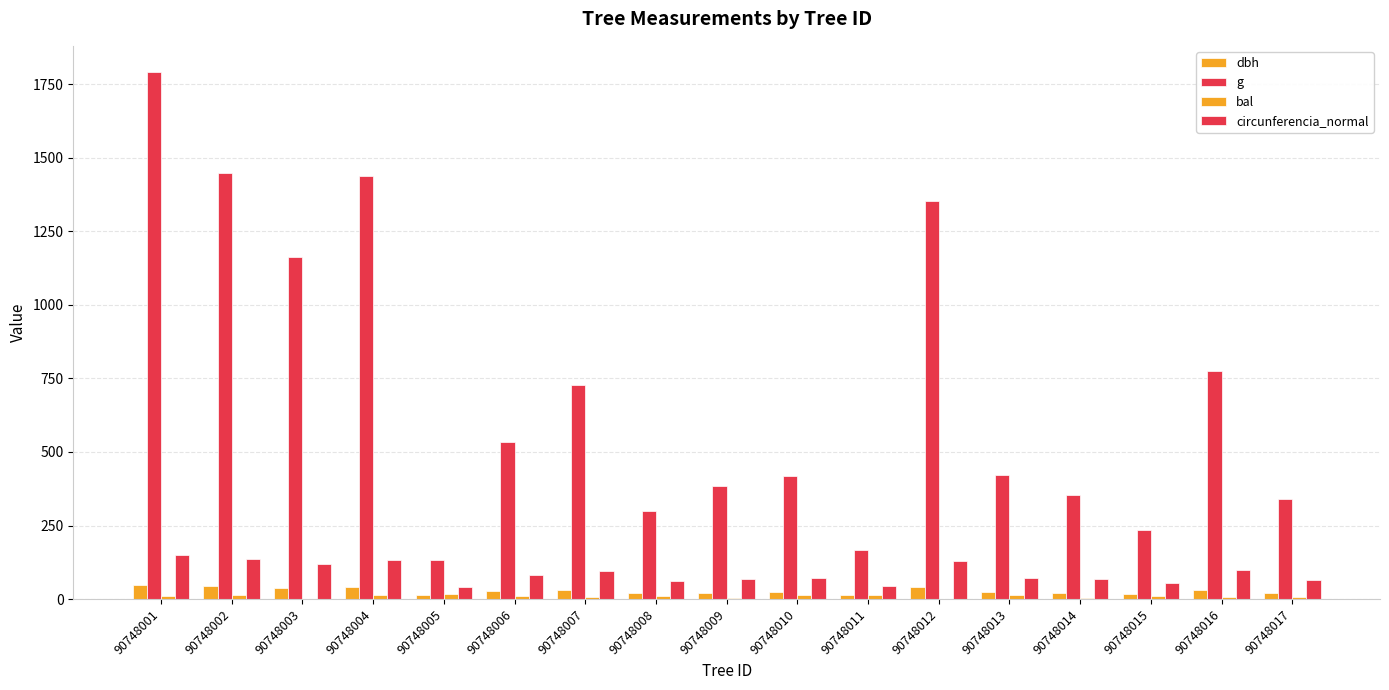

Between 90748016 and 90748001, which is larger?

90748001